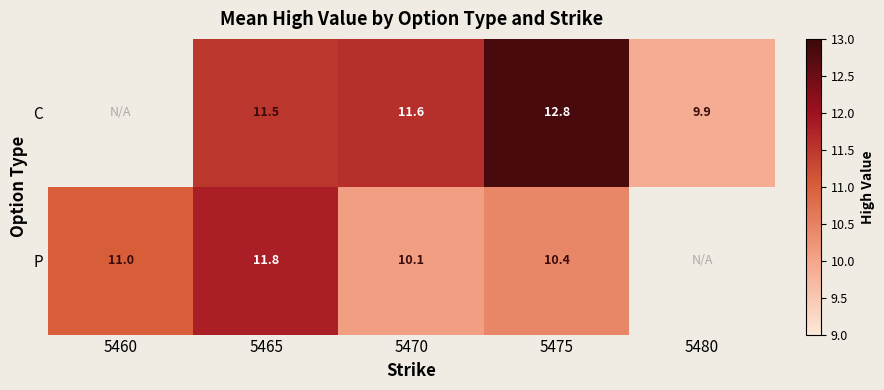

Which series changed the most between 5465 and 5470?

P